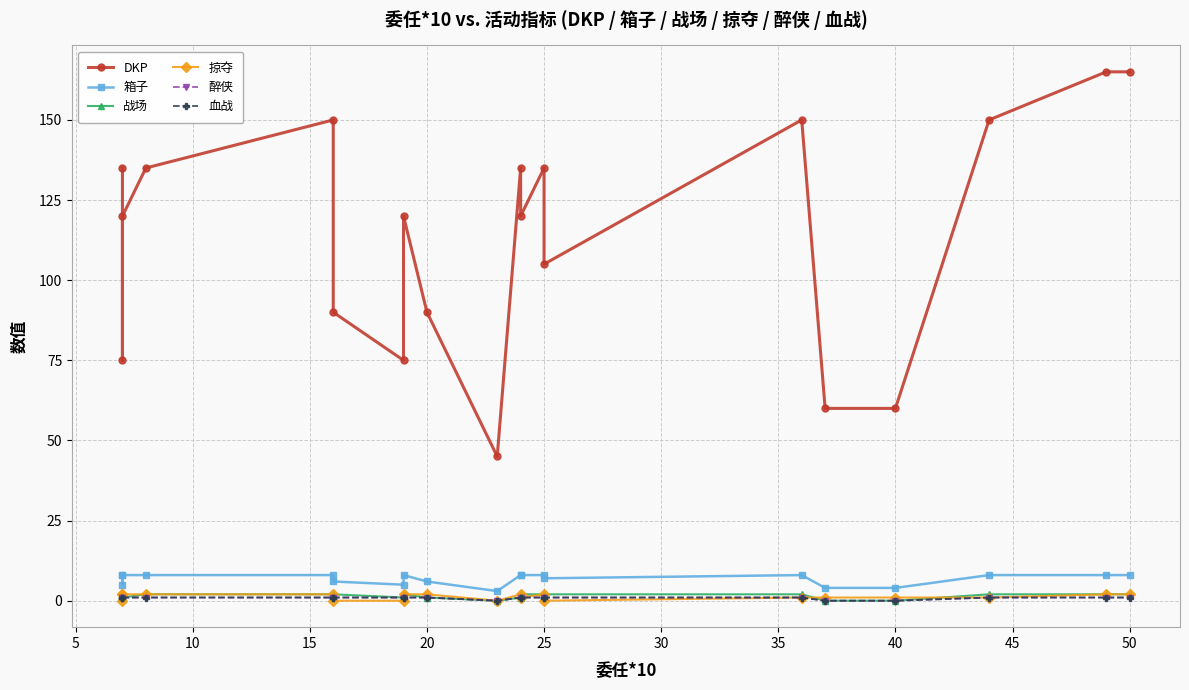

What is the sum of all 箱子 values?

136